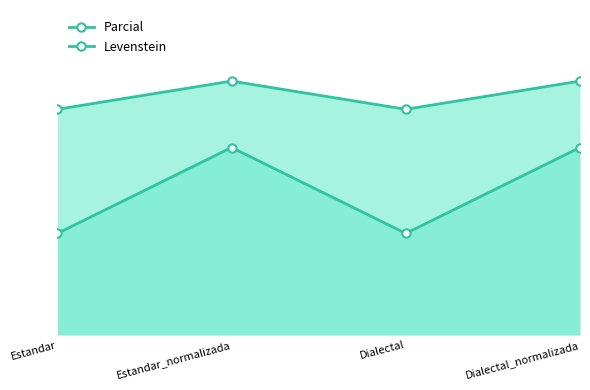

Where is the first local minimum for Levenstein?

Dialectal